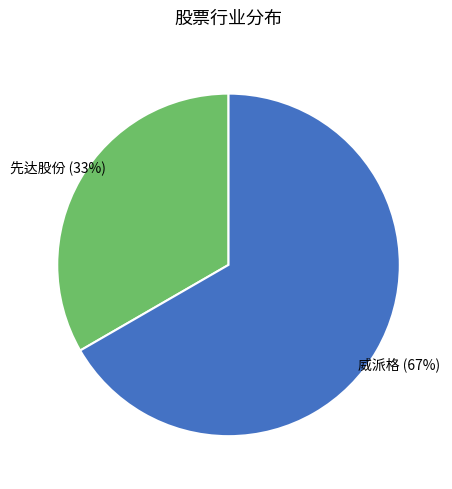

Does any single category account for the majority?

Yes